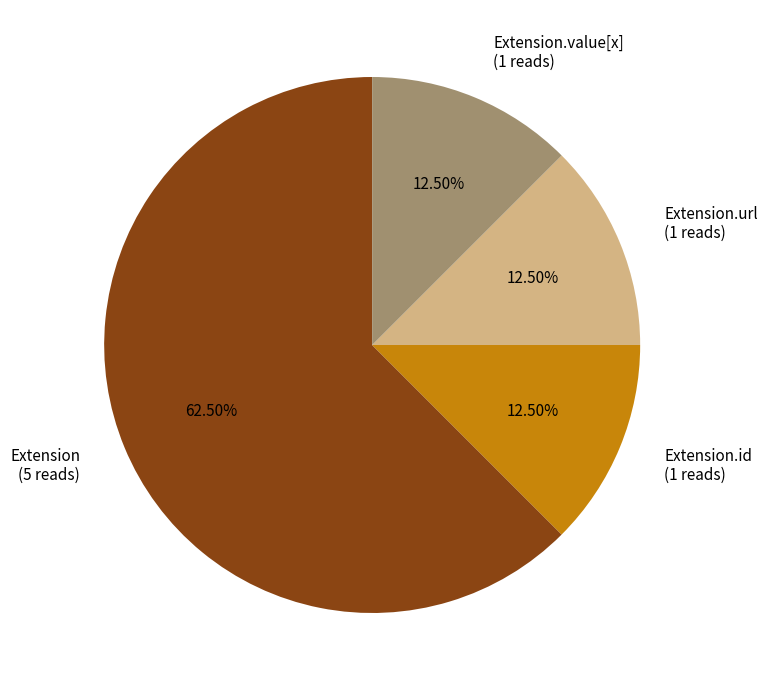

Which has a higher value, Extension.value[x] (1 reads) or Extension (5 reads)?

Extension (5 reads)